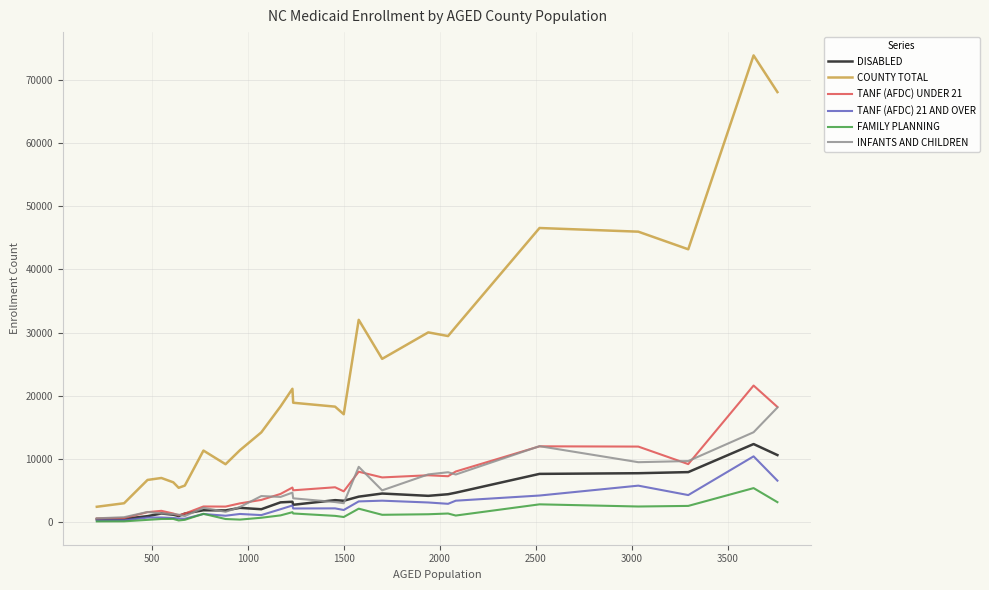

What is the maximum value for INFANTS AND CHILDREN?

18118